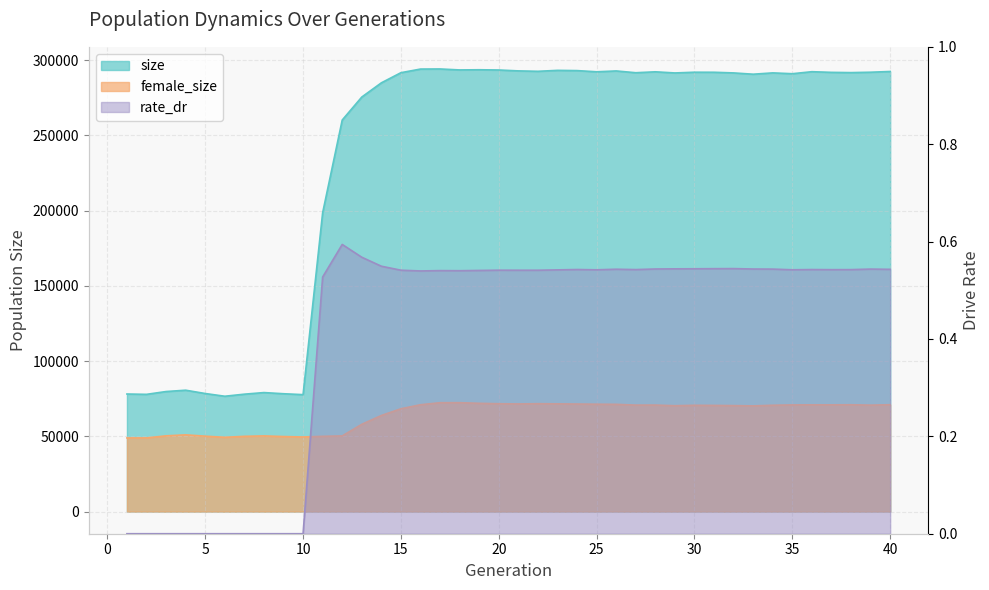

True or false: rate_dr and size intersect in this chart.

False